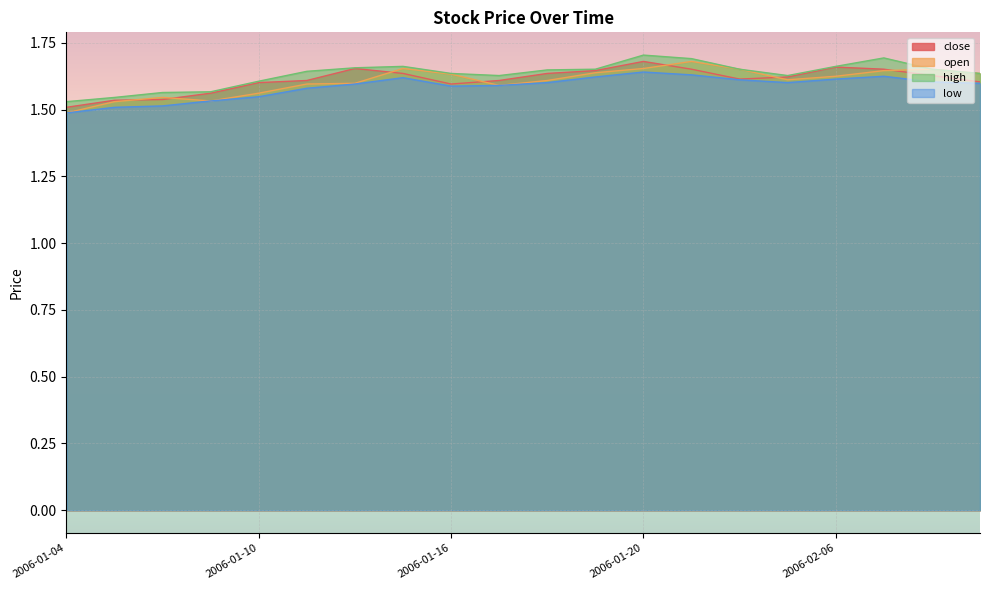

What position from the left is 2006-01-20?

13